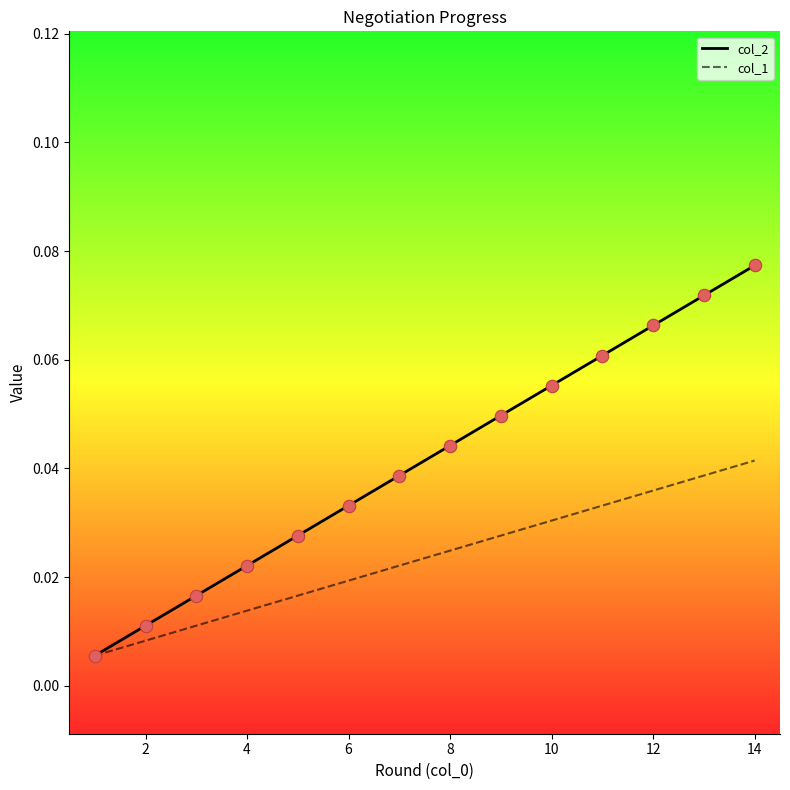

List the series in order of their peak value, highest first.

col_2, col_1